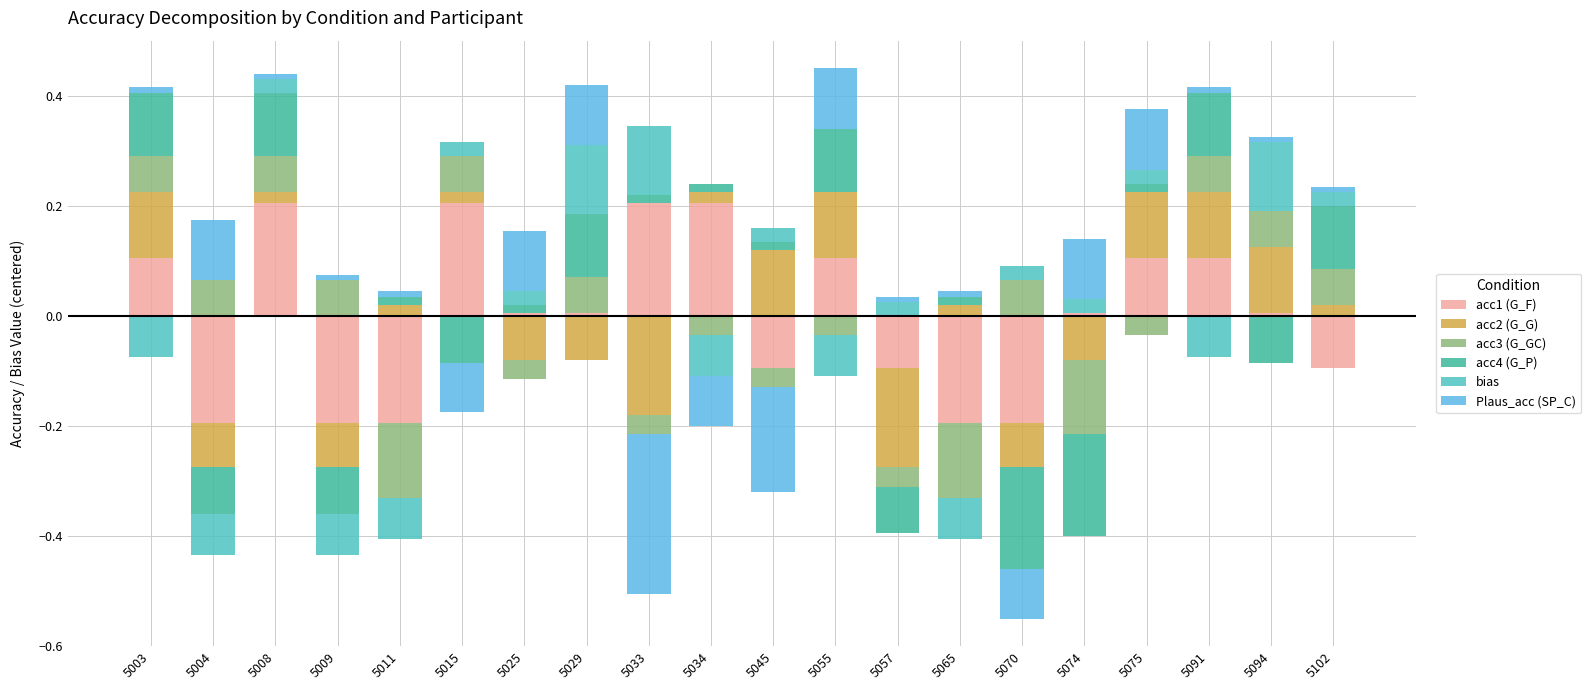

The value of acc1 (G_F) at 5029 is 0.0. True or false?

True